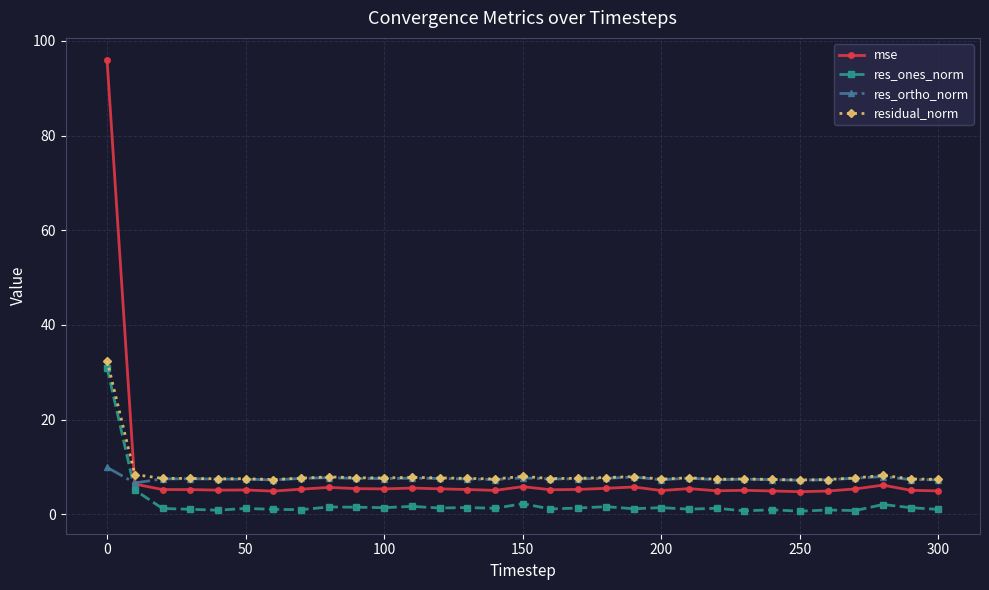

Which series has the largest range (max minus min)?

mse